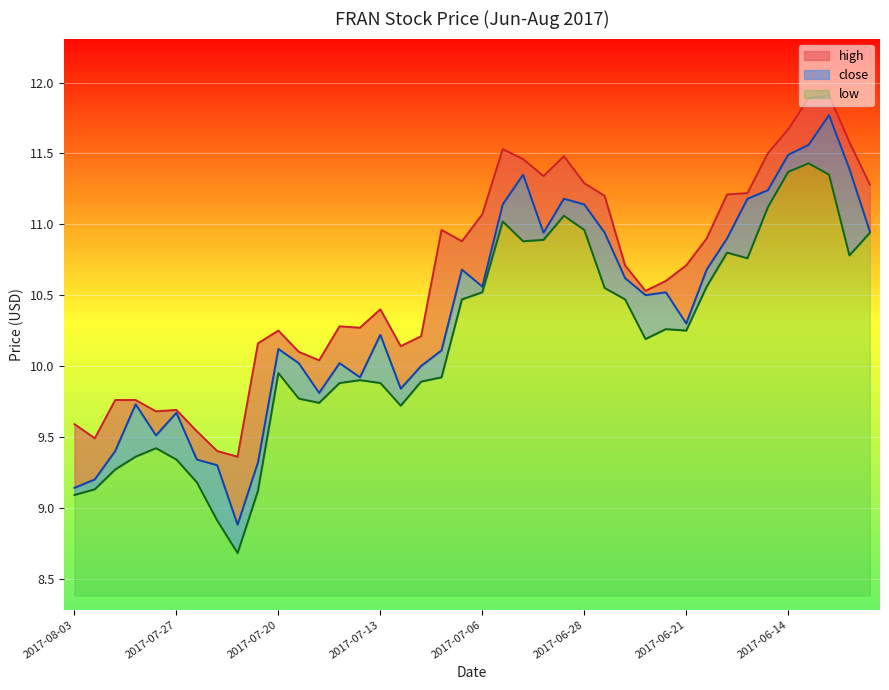

What is the difference between the maximum and minimum values in the close series?

2.9